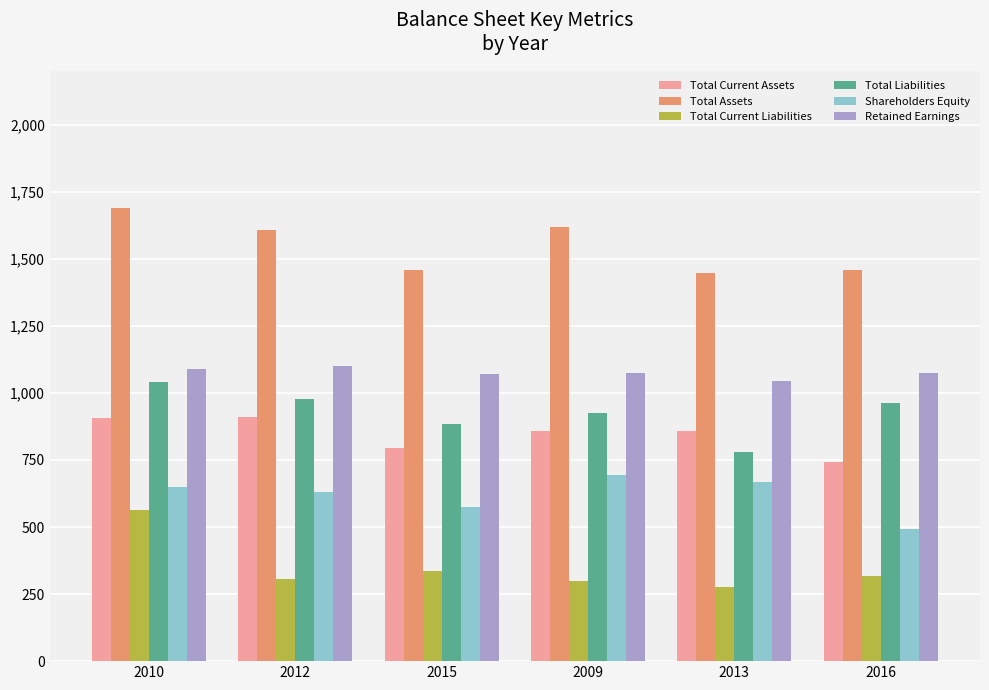

What is the difference between the Retained Earnings values at 2012 and 2010?

9